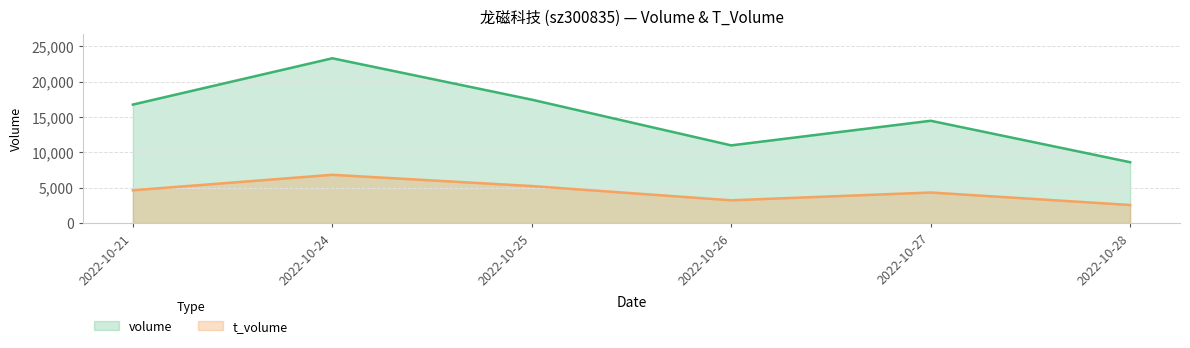

True or false: t_volume and volume cross at least once.

False